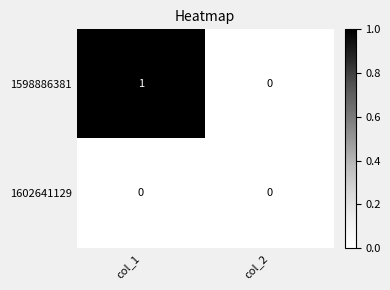

How many categories are shown in the chart?

2